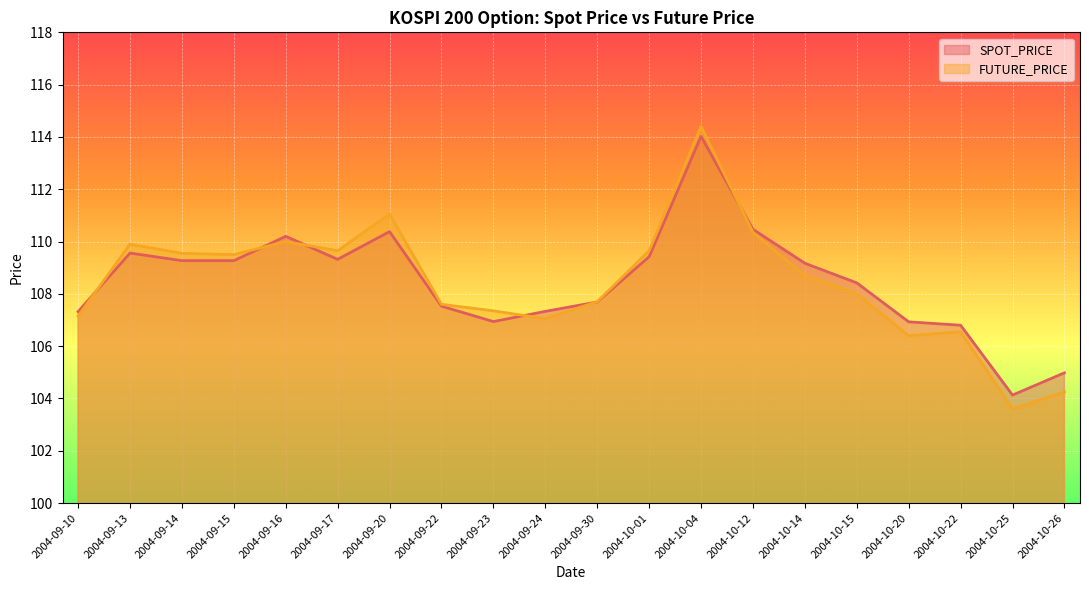

Reading right to left, extract all data points from this chart.

SPOT_PRICE: 105.0	104.1	106.8	106.9	108.4	109.2	110.5	114.0	109.4	107.7	107.3	106.9	107.5	110.4	109.3	110.2	109.3	109.3	109.6	107.3
FUTURE_PRICE: 104.2	103.6	106.5	106.4	108.0	108.7	110.3	114.4	109.7	107.7	107.0	107.3	107.6	111.0	109.7	110.0	109.5	109.5	109.9	107.2